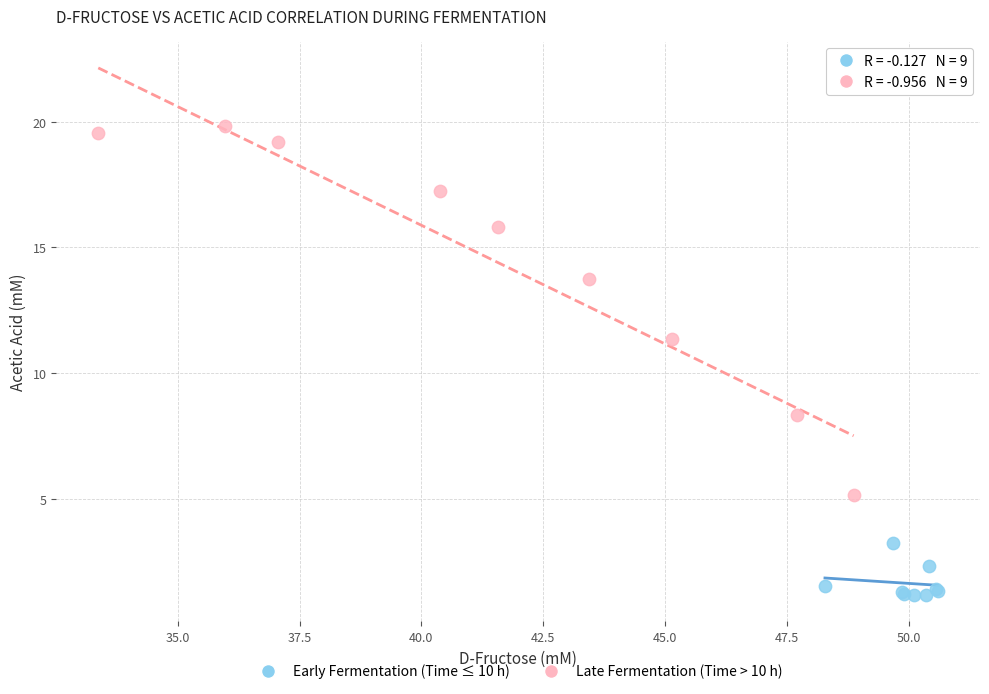

Which series reaches the minimum Y coordinate?

Early Fermentation (Time ≤ 10 h)